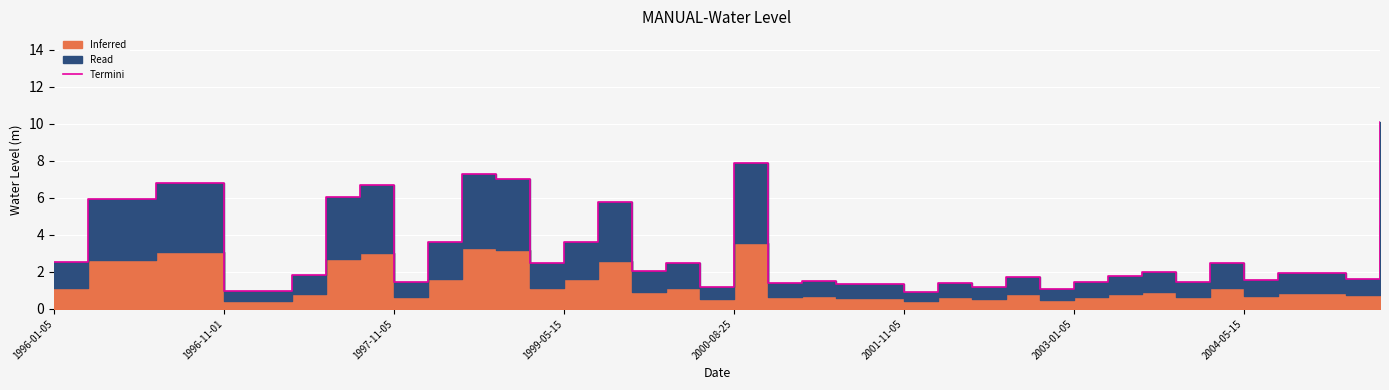

What is the difference between the second highest and second lowest values?

6.9